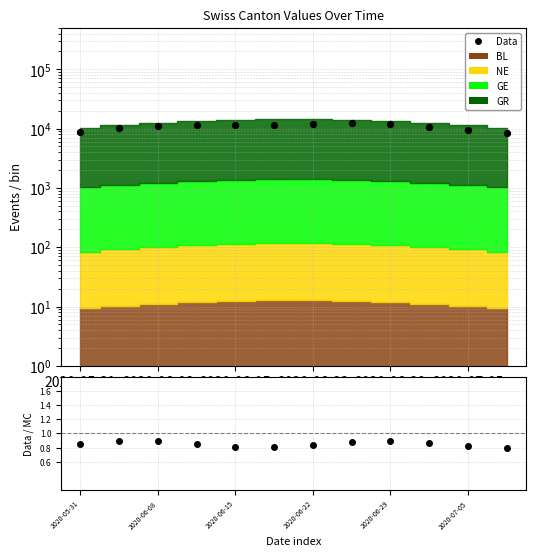

Which series reaches the minimum Y coordinate?

Data/MC